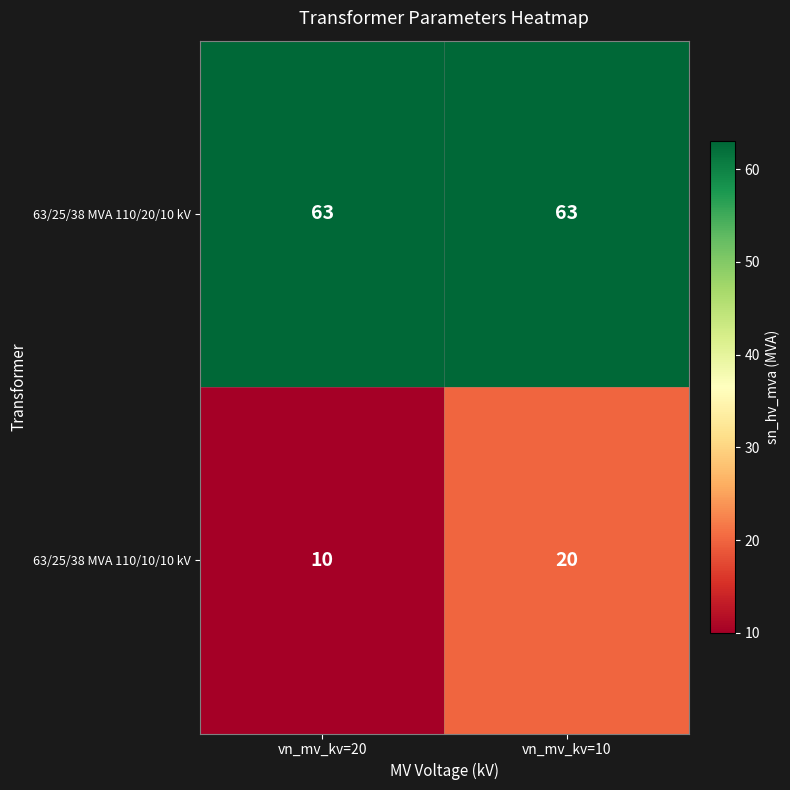

At how many categories does at least one series exceed 15?

2